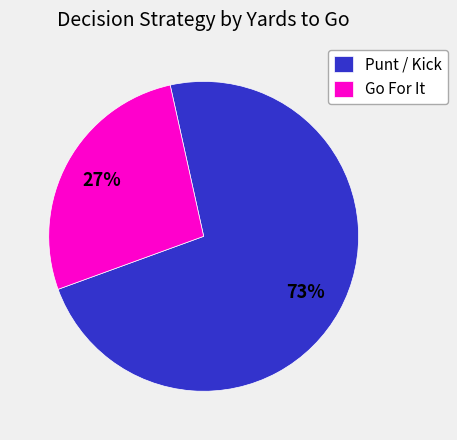

What percentage is the Go For It slice, to the nearest percent?

27%